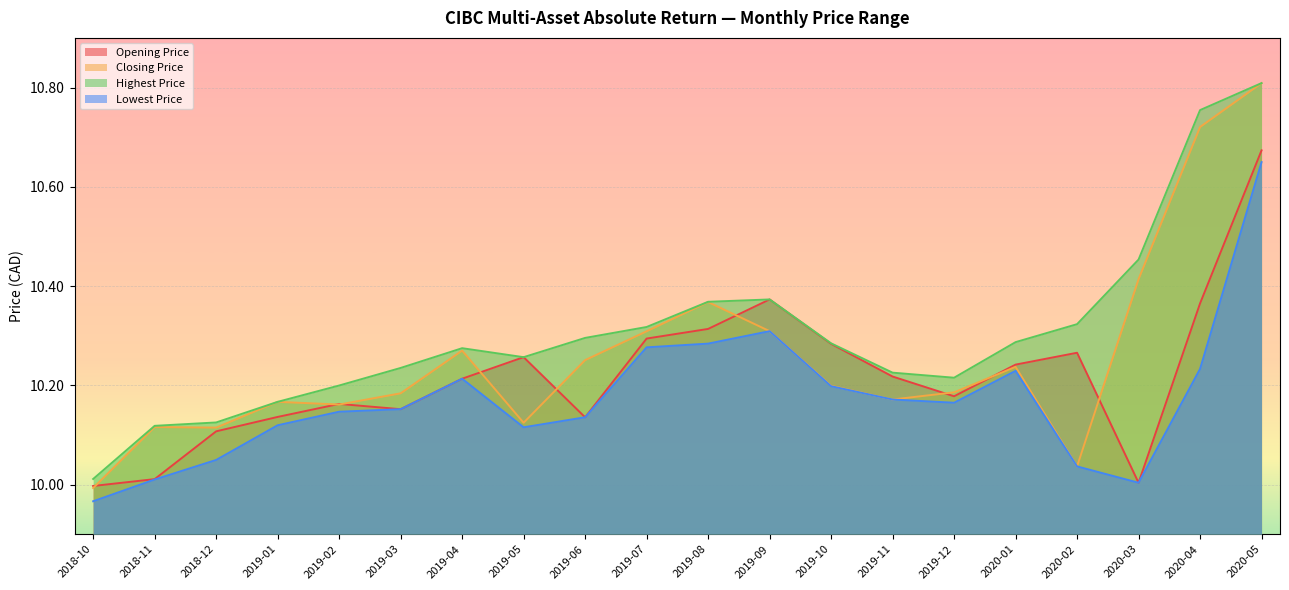

What position from the right is 2018-12?

18